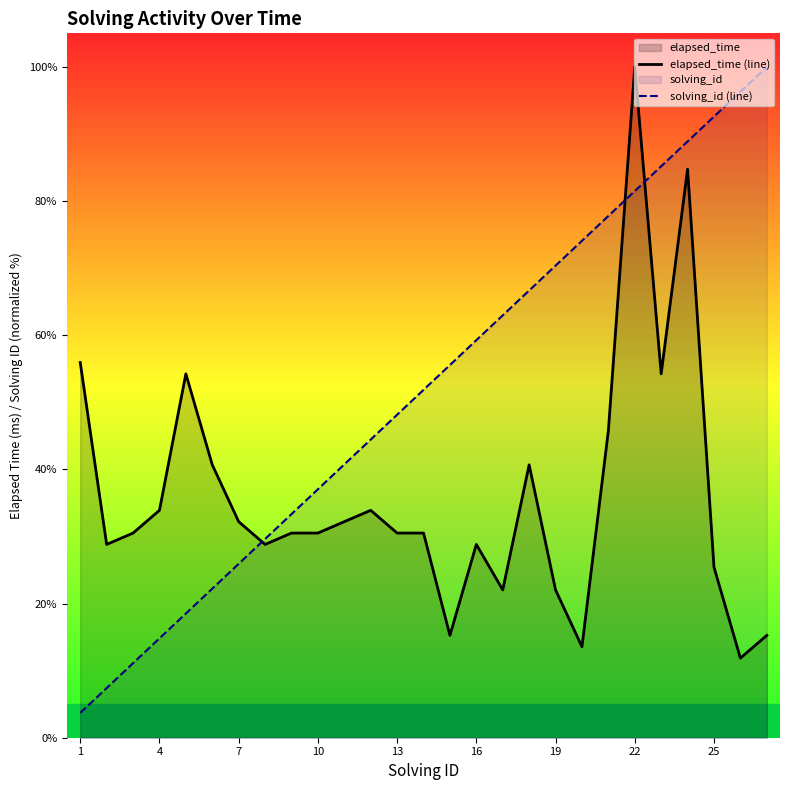

What value does the solving_id (line) series have at 10?

37.0